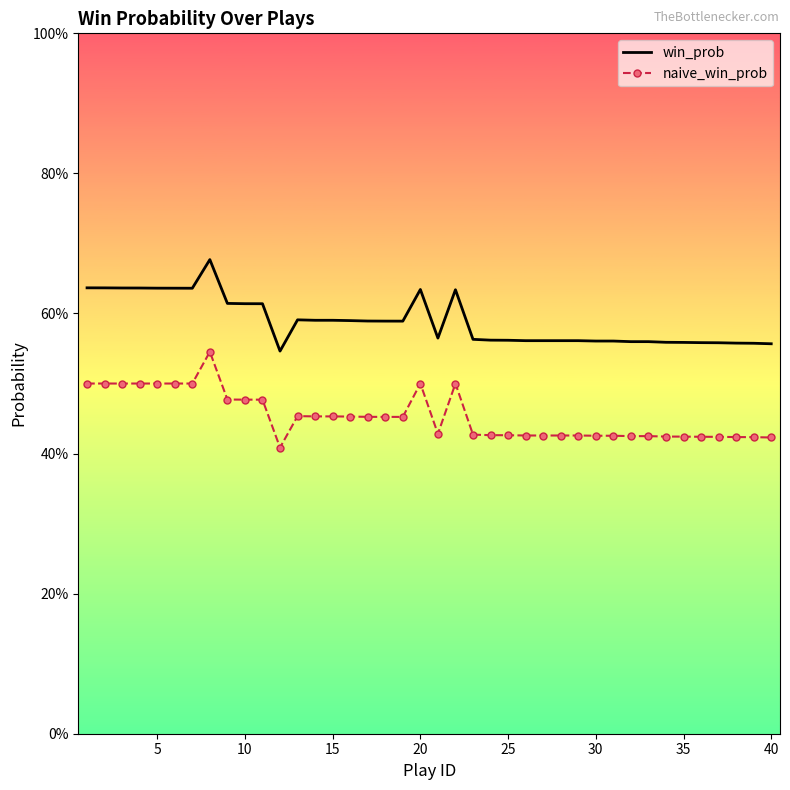

Reading right to left, list all the values displayed in this chart.

win_prob: 0.6	0.6	0.6	0.6	0.6	0.6	0.6	0.6	0.6	0.6	0.6	0.6	0.6	0.6	0.6	0.6	0.6	0.6	0.6	0.6	0.6	0.6	0.6	0.6	0.6	0.6	0.6	0.6	0.5	0.6	0.6	0.6	0.7	0.6	0.6	0.6	0.6	0.6	0.6	0.6
naive_win_prob: 0.4	0.4	0.4	0.4	0.4	0.4	0.4	0.4	0.4	0.4	0.4	0.4	0.4	0.4	0.4	0.4	0.4	0.4	0.5	0.4	0.5	0.5	0.5	0.5	0.5	0.5	0.5	0.5	0.4	0.5	0.5	0.5	0.5	0.5	0.5	0.5	0.5	0.5	0.5	0.5